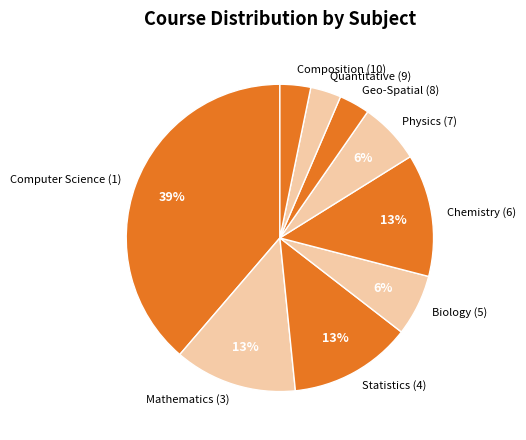

To the nearest percent, what is the average slice percentage?

11%